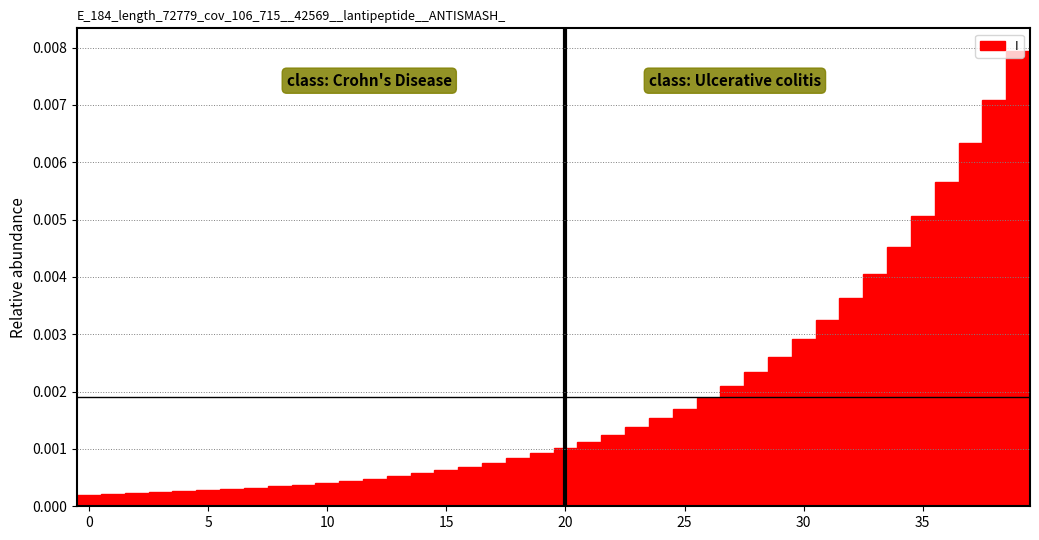

Read against the x-axis, roughly where is the centre of the tallest bar?

39.0